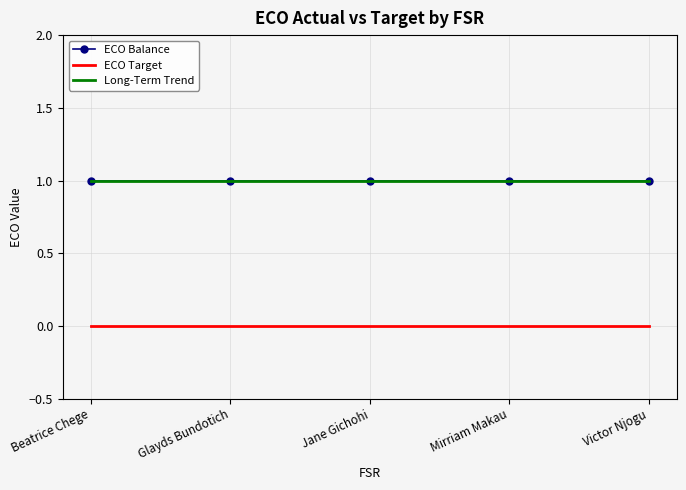

Which series has the widest spread of values?

Long-Term Trend